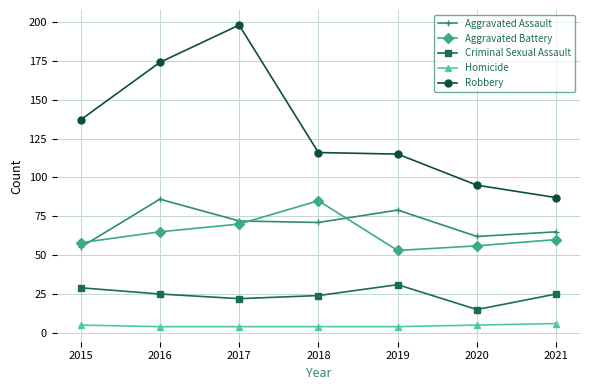

At 2019, list the series in order from largest to smallest.

Robbery, Aggravated Assault, Aggravated Battery, Criminal Sexual Assault, Homicide